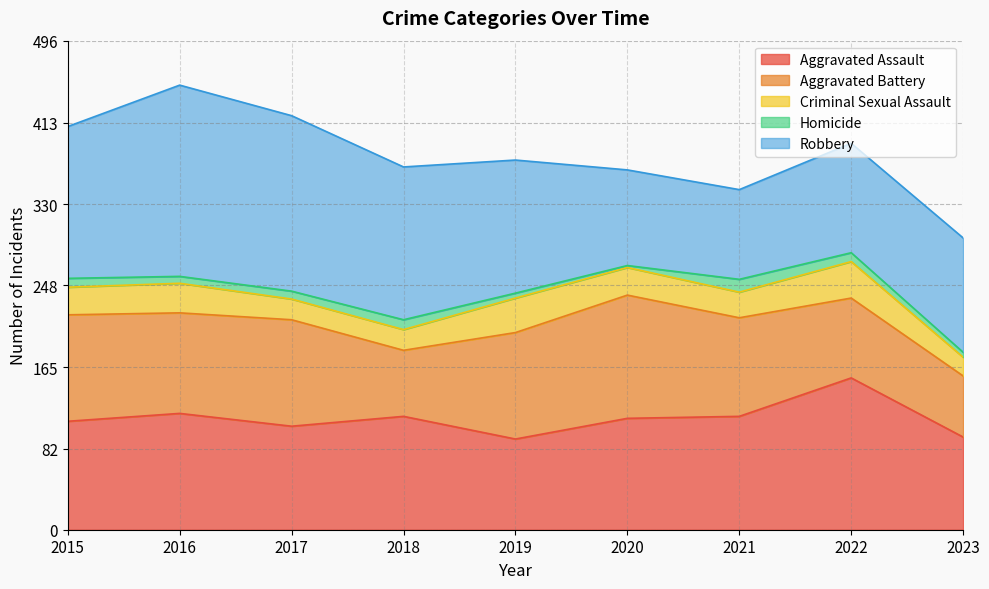

Which series changed the most between 2016 and 2020?

Robbery